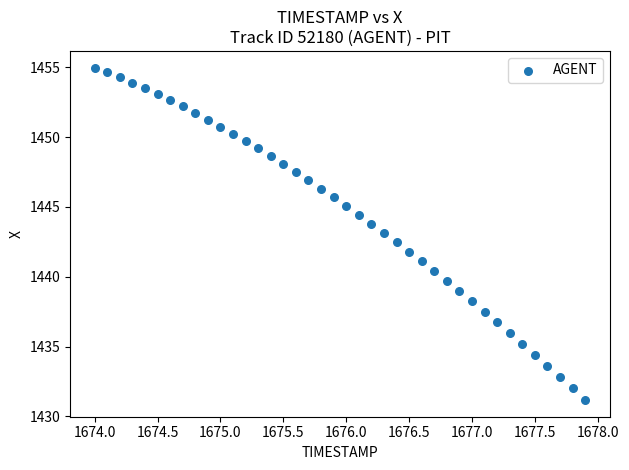

What is the range of X values (max minus min)?

3.9